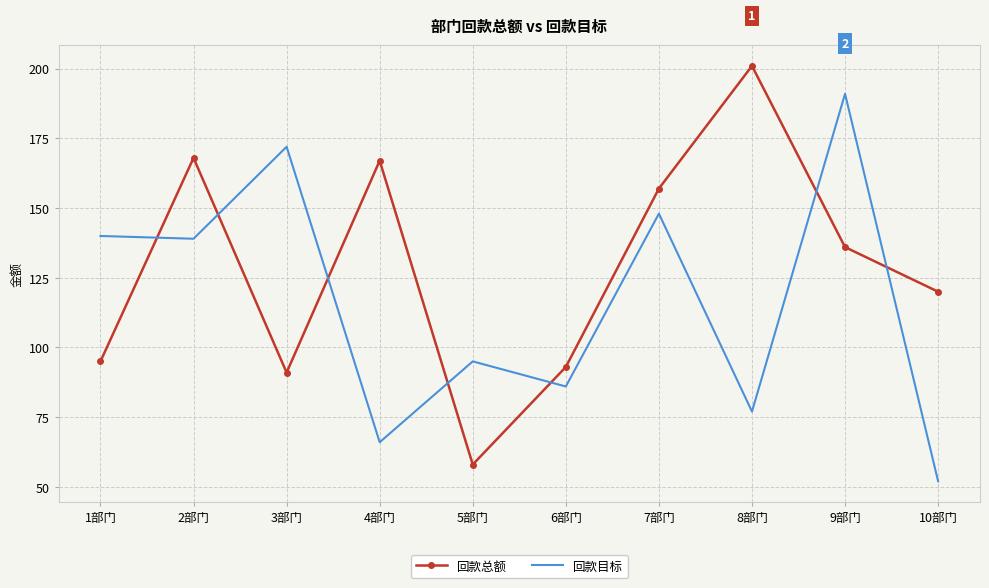

At how many categories does at least one series exceed 161?

5